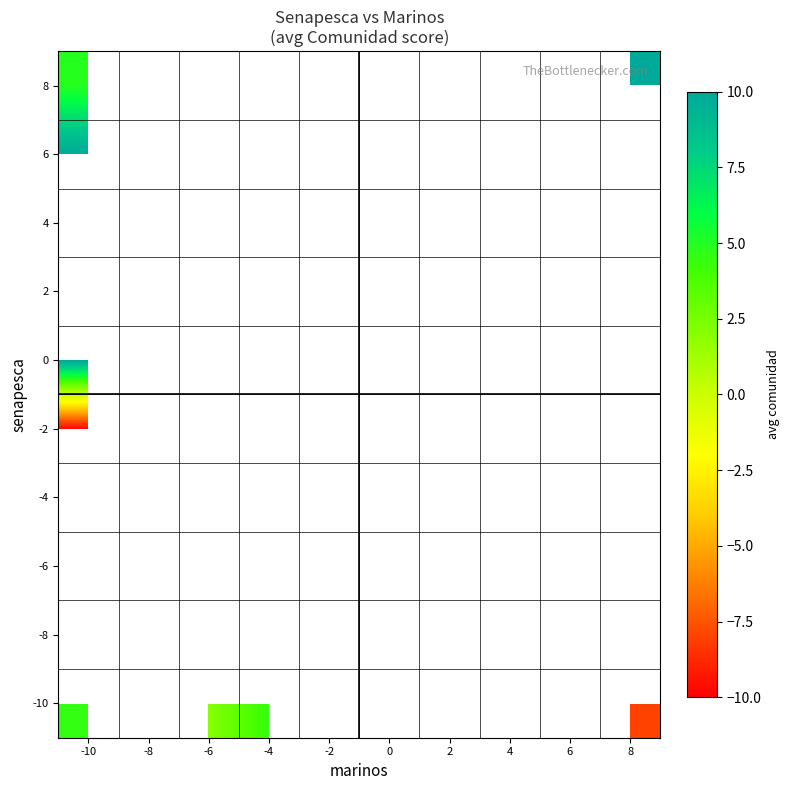

What is the difference between the maximum and minimum values in the 0 series?

7.0